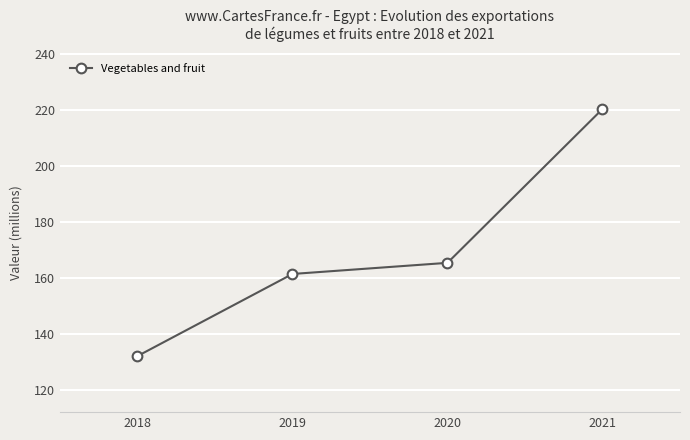

What is the difference between the values at 2018 and 2020?

33.3